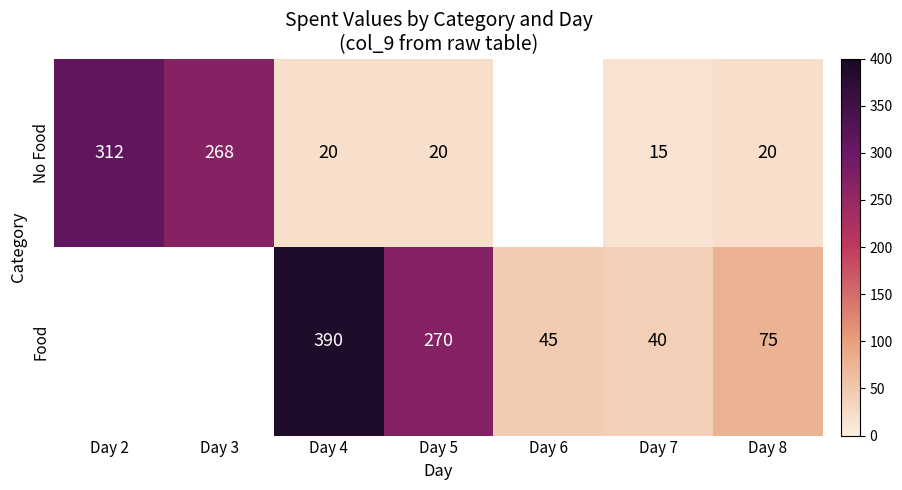

What is the maximum value shown in the chart?

390.0